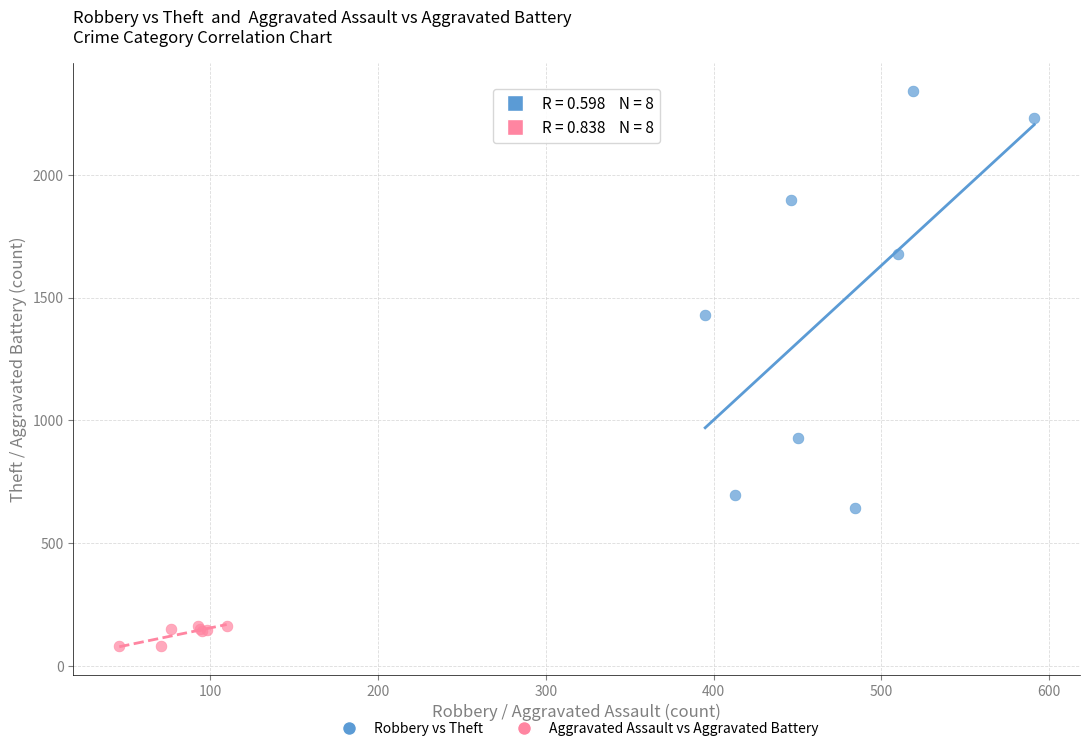

Which series reaches the maximum Y coordinate?

Robbery vs Theft